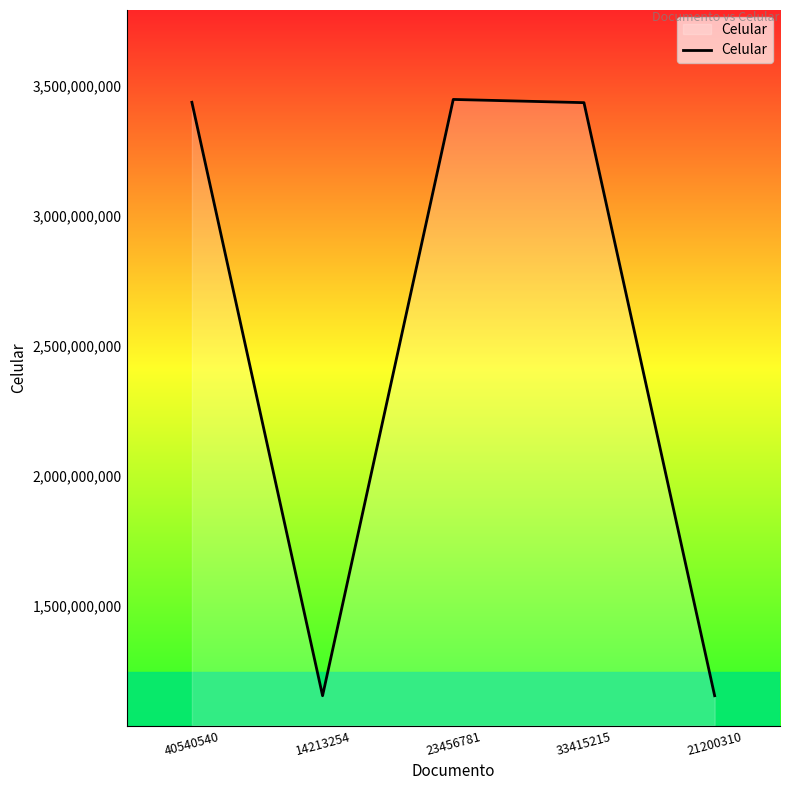

What is the difference between the maximum and minimum values?

2292801218